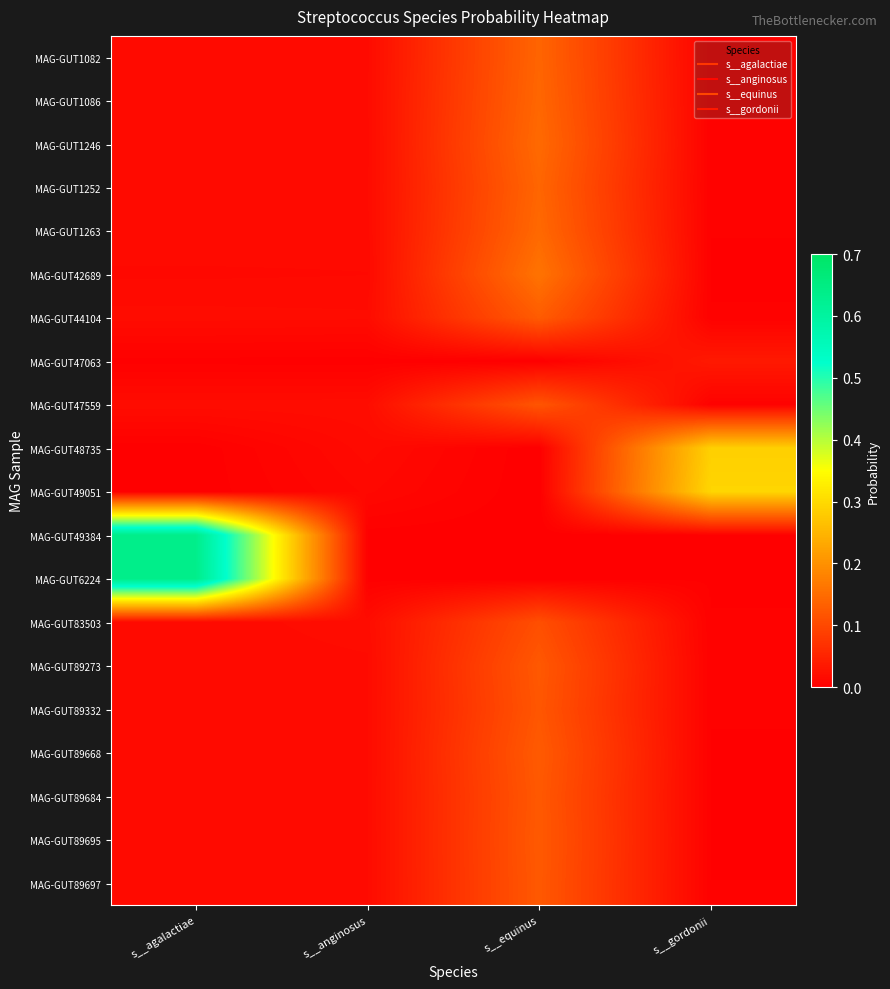

Reading left to right, transcribe all the data shown in this chart.

MAG-GUT1082: s__agalactiae=0.0	s__anginosus=0.0	s__equinus=0.1	s__gordonii=0.0
MAG-GUT1086: s__agalactiae=0.0	s__anginosus=0.0	s__equinus=0.1	s__gordonii=0.0
MAG-GUT1246: s__agalactiae=0.0	s__anginosus=0.0	s__equinus=0.1	s__gordonii=0.0
MAG-GUT1252: s__agalactiae=0.0	s__anginosus=0.0	s__equinus=0.1	s__gordonii=0.0
MAG-GUT1263: s__agalactiae=0.0	s__anginosus=0.0	s__equinus=0.1	s__gordonii=0.0
MAG-GUT42689: s__agalactiae=0.0	s__anginosus=0.0	s__equinus=0.2	s__gordonii=0.0
MAG-GUT44104: s__agalactiae=0.0	s__anginosus=0.0	s__equinus=0.1	s__gordonii=0.0
MAG-GUT47063: s__agalactiae=0.0	s__anginosus=0.0	s__equinus=0.0	s__gordonii=0.0
MAG-GUT47559: s__agalactiae=0.0	s__anginosus=0.0	s__equinus=0.1	s__gordonii=0.0
MAG-GUT48735: s__agalactiae=0.0	s__anginosus=0.0	s__equinus=0.0	s__gordonii=0.3
MAG-GUT49051: s__agalactiae=0.0	s__anginosus=0.0	s__equinus=0.0	s__gordonii=0.3
MAG-GUT49384: s__agalactiae=0.6	s__anginosus=0.0	s__equinus=0.0	s__gordonii=0.0
MAG-GUT6224: s__agalactiae=0.6	s__anginosus=0.0	s__equinus=0.0	s__gordonii=0.0
MAG-GUT83503: s__agalactiae=0.0	s__anginosus=0.0	s__equinus=0.1	s__gordonii=0.0
MAG-GUT89273: s__agalactiae=0.0	s__anginosus=0.0	s__equinus=0.1	s__gordonii=0.0
MAG-GUT89332: s__agalactiae=0.0	s__anginosus=0.0	s__equinus=0.1	s__gordonii=0.0
MAG-GUT89668: s__agalactiae=0.0	s__anginosus=0.0	s__equinus=0.1	s__gordonii=0.0
MAG-GUT89684: s__agalactiae=0.0	s__anginosus=0.0	s__equinus=0.1	s__gordonii=0.0
MAG-GUT89695: s__agalactiae=0.0	s__anginosus=0.0	s__equinus=0.1	s__gordonii=0.0
MAG-GUT89697: s__agalactiae=0.0	s__anginosus=0.0	s__equinus=0.1	s__gordonii=0.0